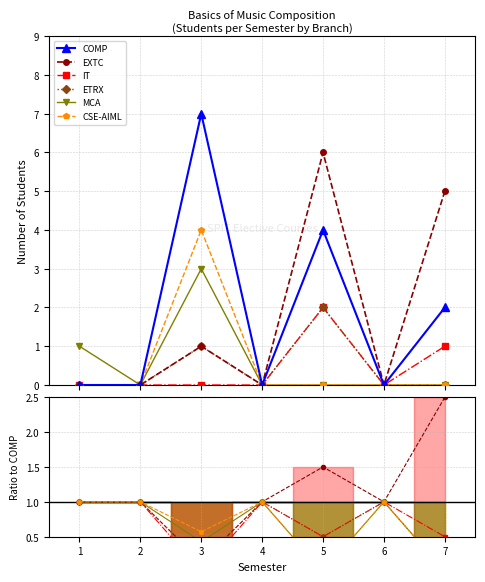

How many data points in COMP are above 0?

3